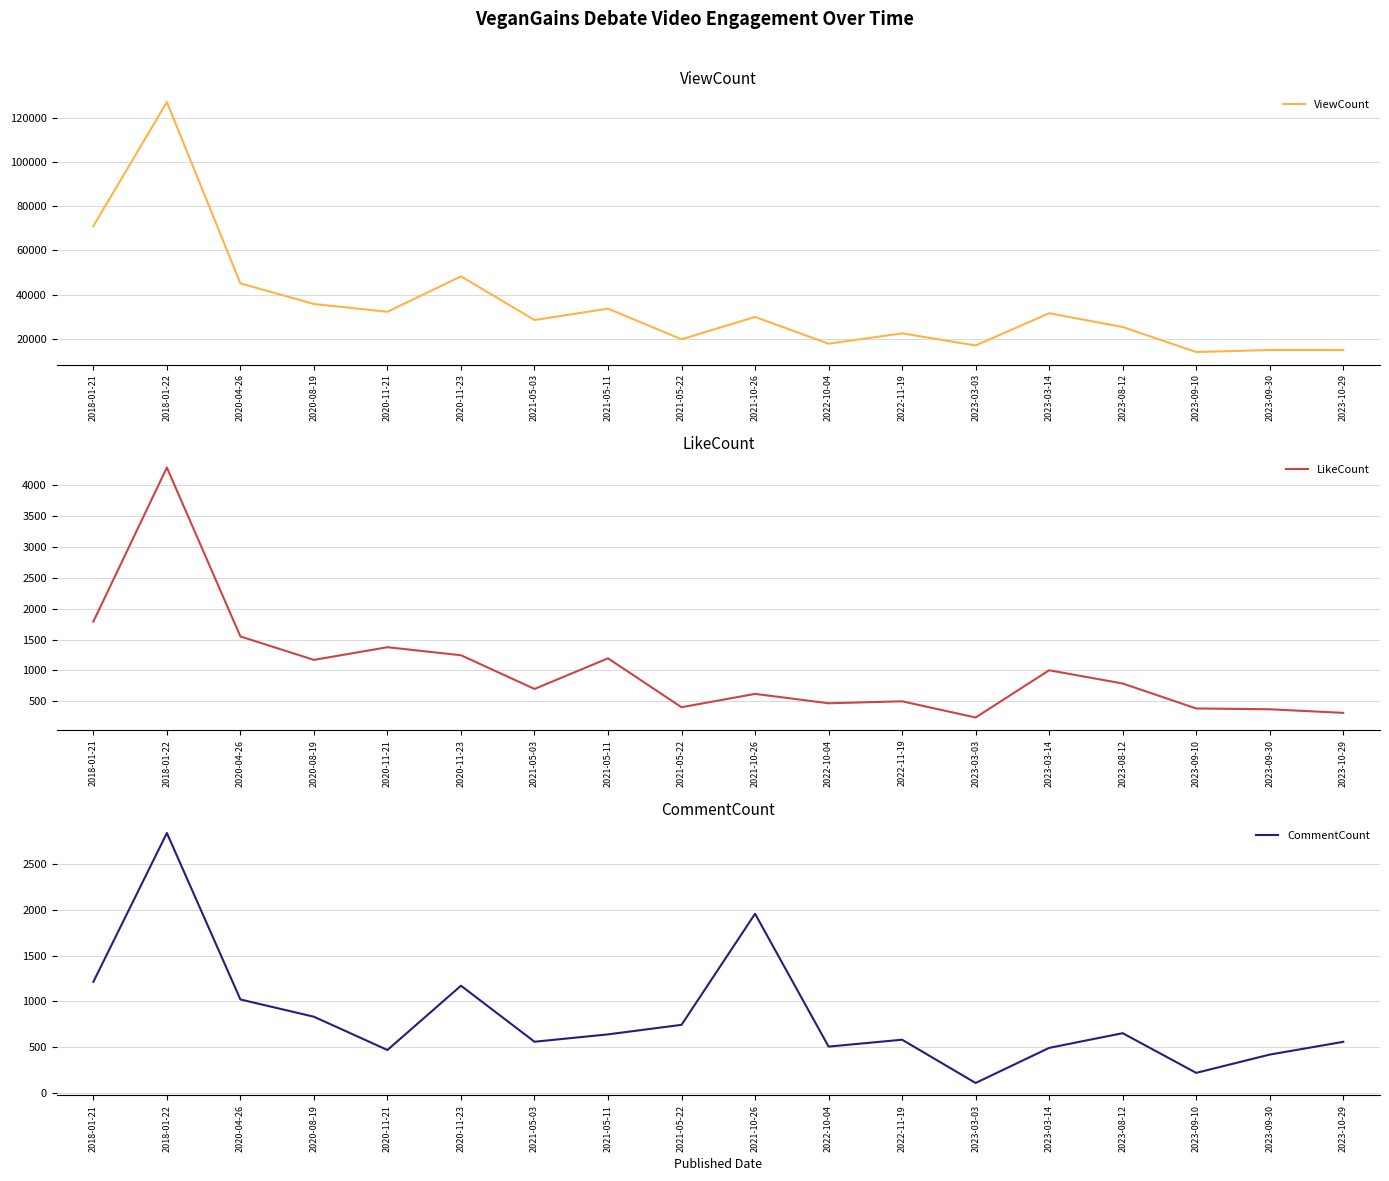

What are all the series names shown in the legend?

ViewCount, LikeCount, CommentCount